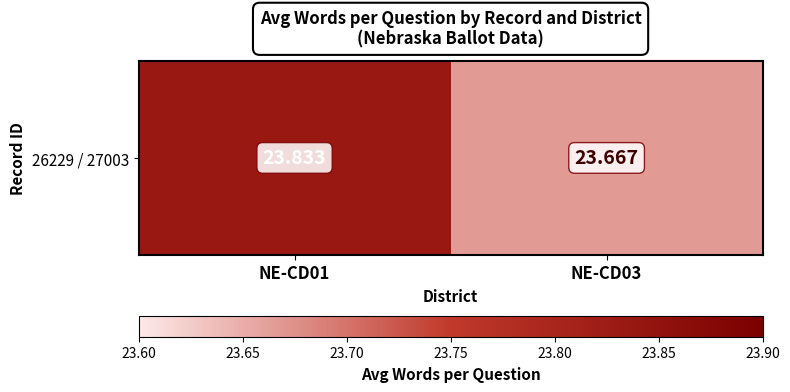

What is the change in value from NE-CD01 to NE-CD03?

-0.2